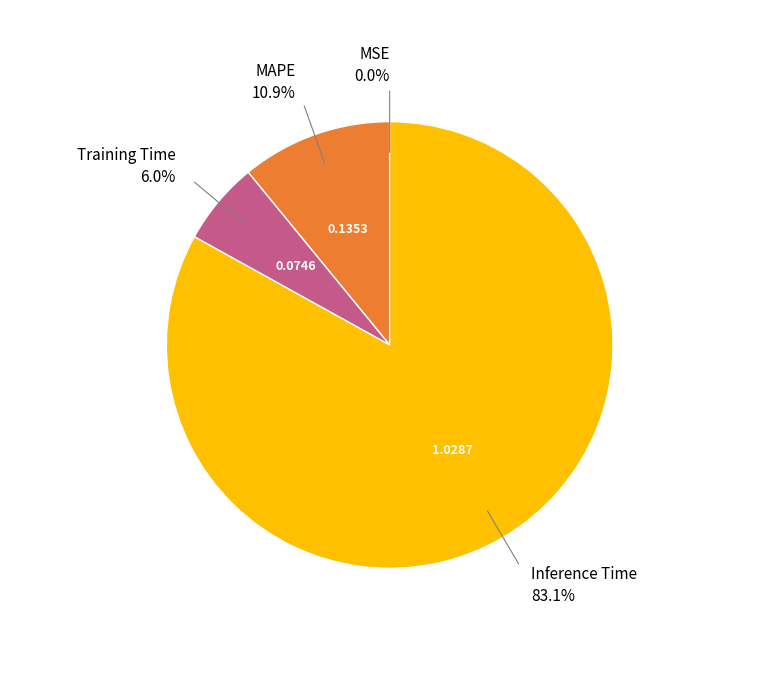

Does Inference Time represent more than half of the total?

Yes